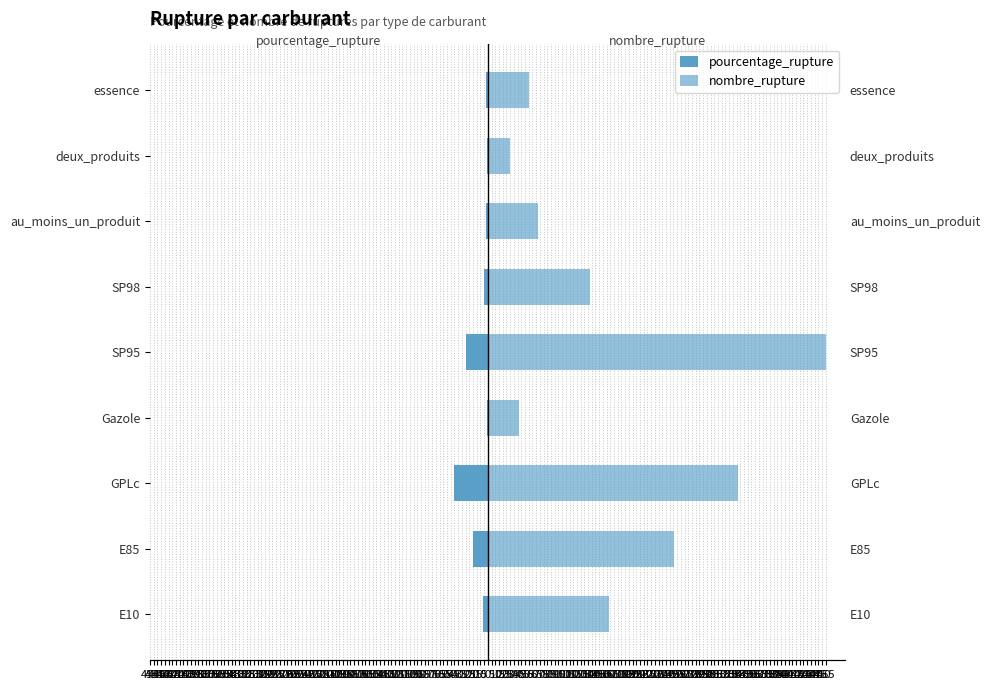

Which series has the largest total across all categories?

nombre_rupture